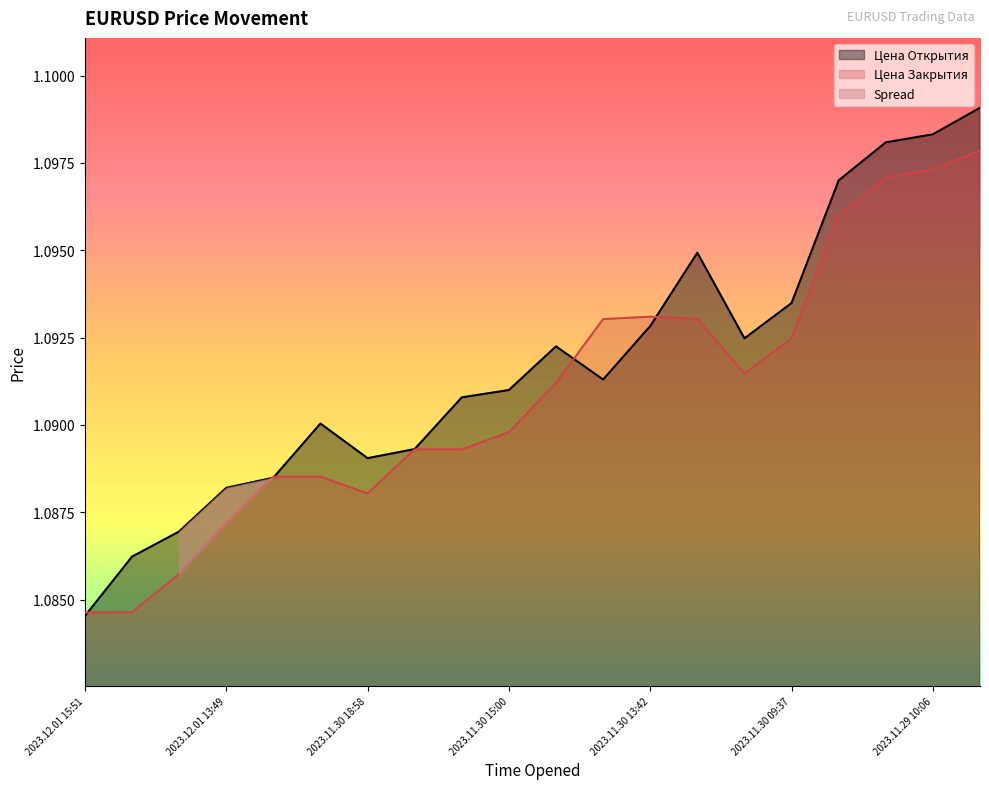

How many interior local peaks does the Цена Открытия series have?

3